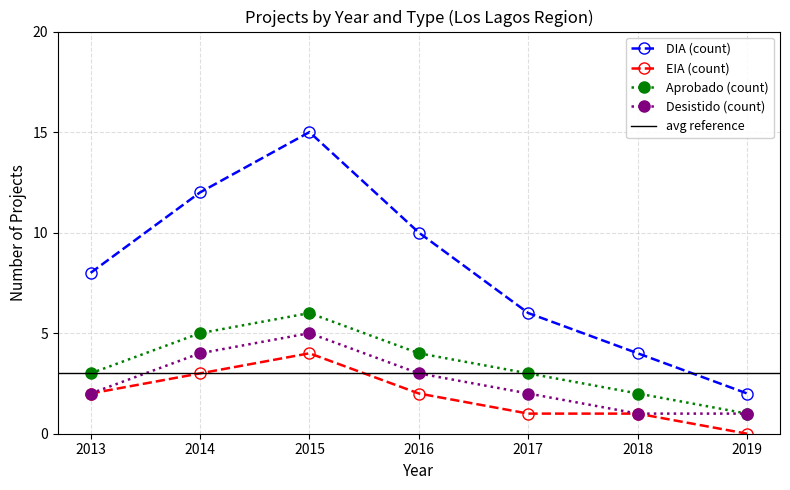

Reading left to right, transcribe all the data shown in this chart.

DIA: 2013=8	2014=12	2015=15	2016=10	2017=6	2018=4	2019=2
EIA: 2013=2	2014=3	2015=4	2016=2	2017=1	2018=1	2019=0
Aprobado: 2013=3	2014=5	2015=6	2016=4	2017=3	2018=2	2019=1
Desistido: 2013=2	2014=4	2015=5	2016=3	2017=2	2018=1	2019=1